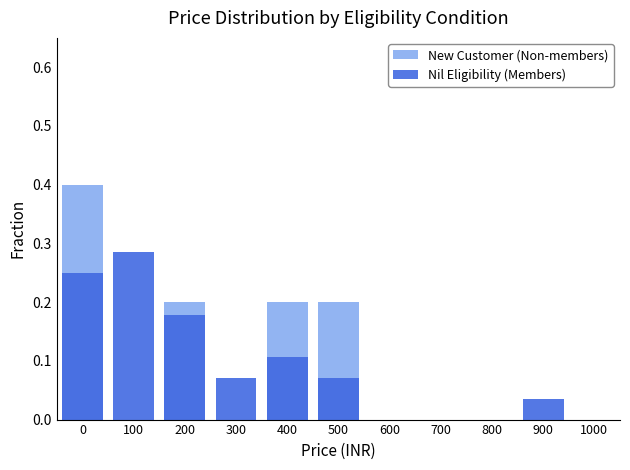

What is the sum of the Nil Eligibility (Members) values at 200 and 100?

0.5